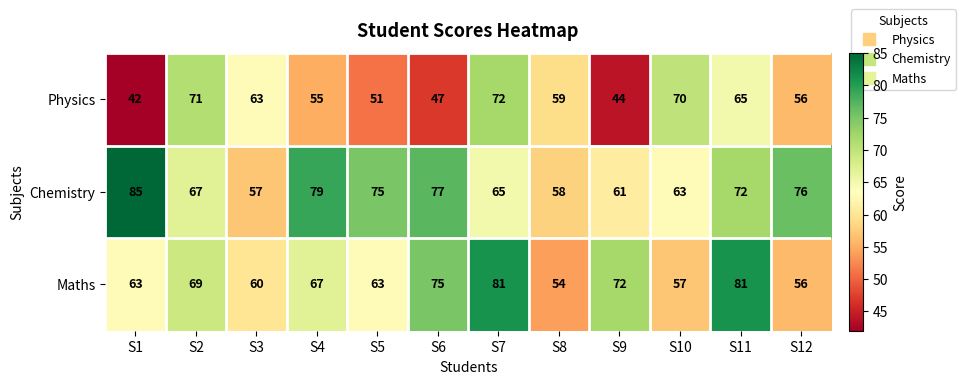

List the labels in order of Physics value, largest first.

S7, S2, S10, S11, S3, S8, S12, S4, S5, S6, S9, S1